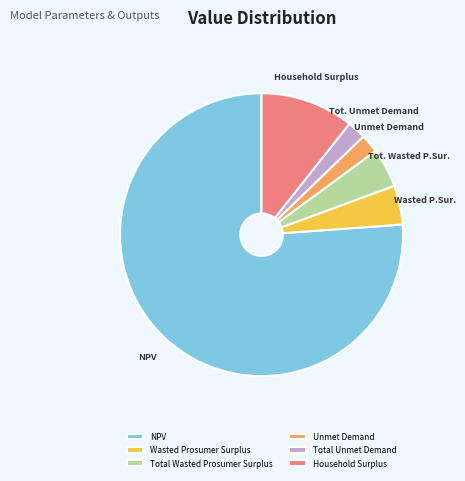

True or false: Wasted Prosumer Surplus accounts for 11% of the total.

False